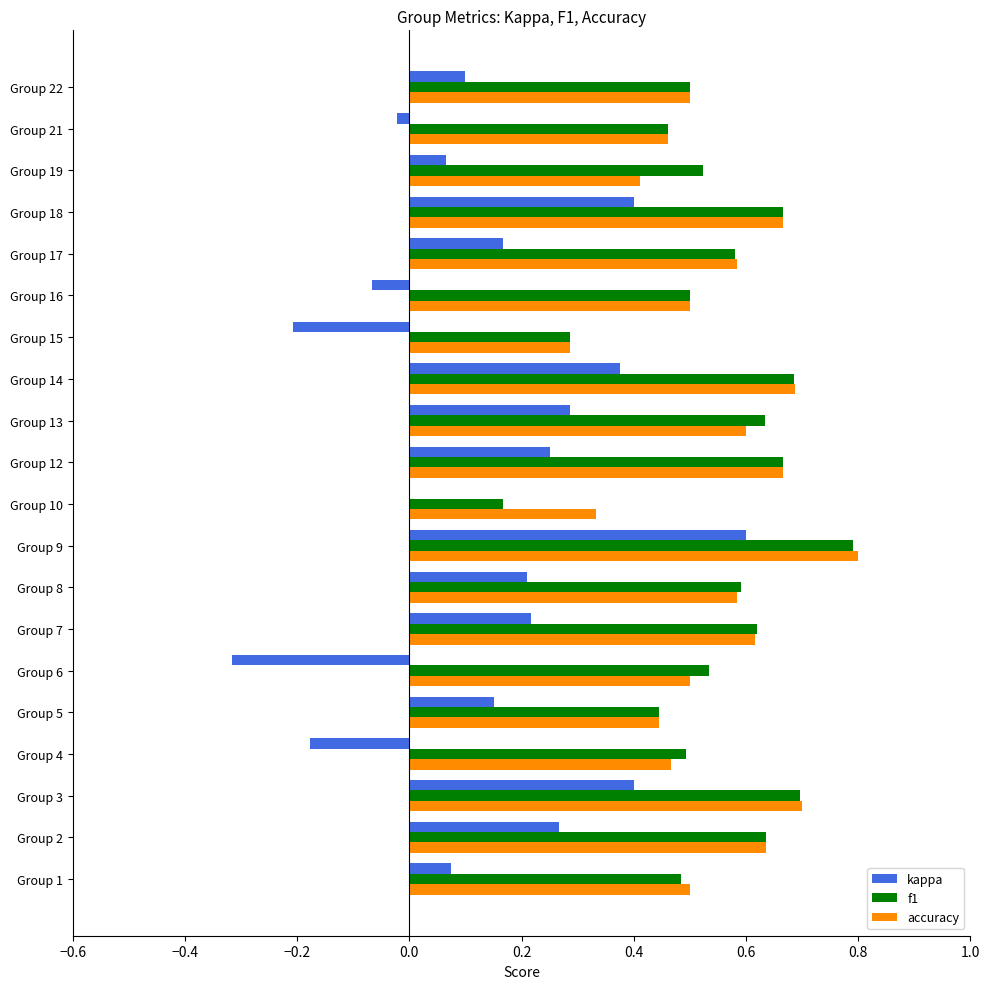

Between Group 5 and Group 14, which series saw the biggest shift?

accuracy